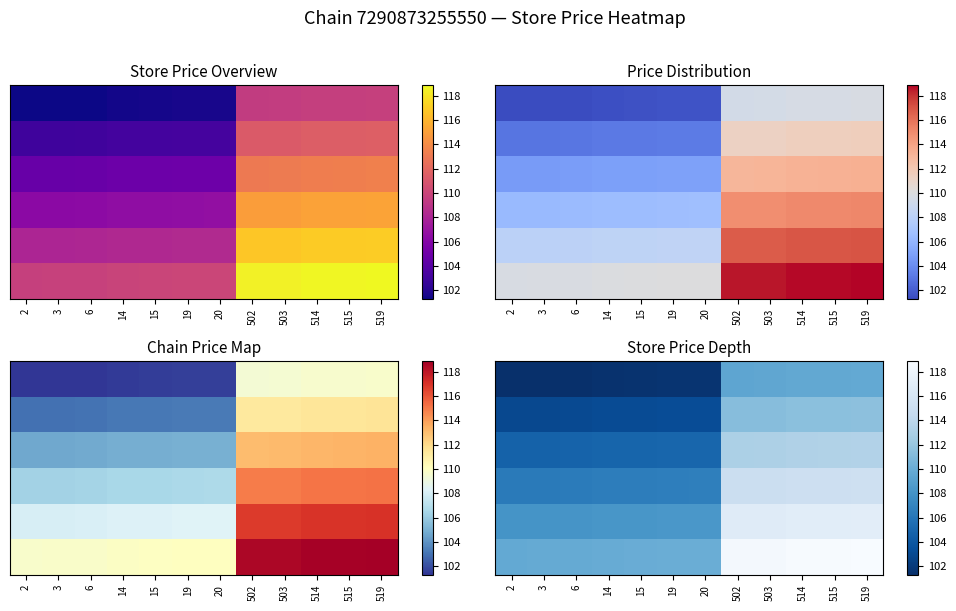

What is the total value across all series at 6?

633.4